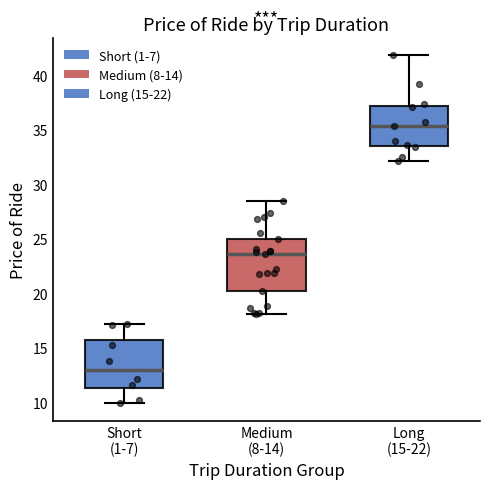

Which box has the lowest median line?

Short (1-7)